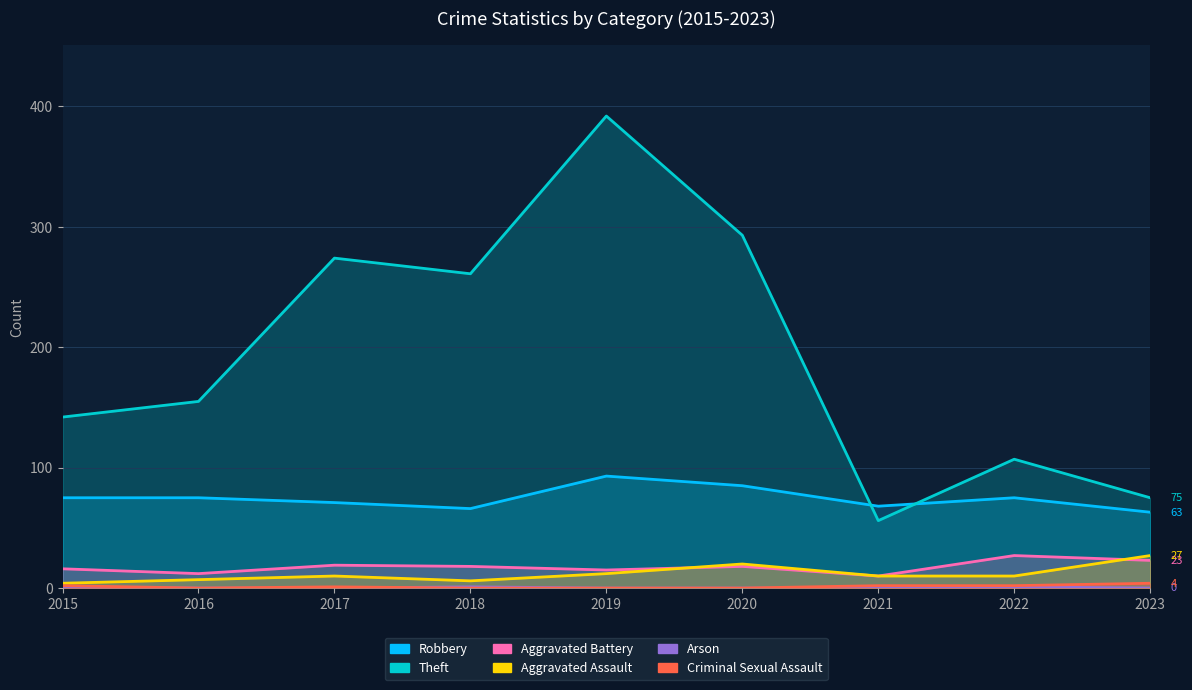

The Criminal Sexual Assault series shows 2 at 2016. True or false?

False